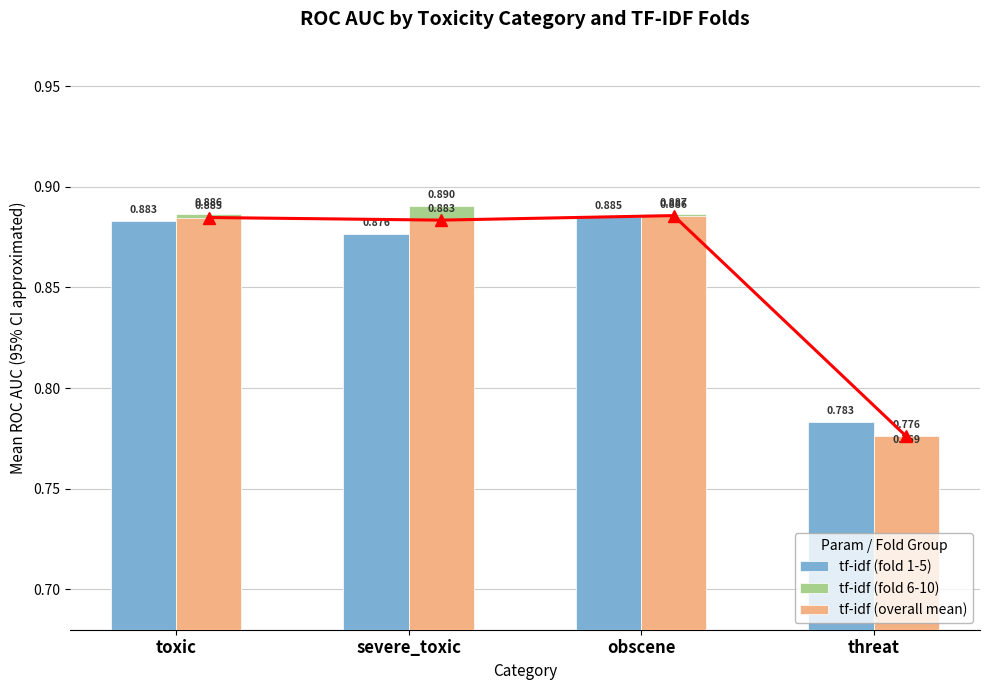

Is it true that tf-idf (fold 6-10) equals 1.1 at threat?

False